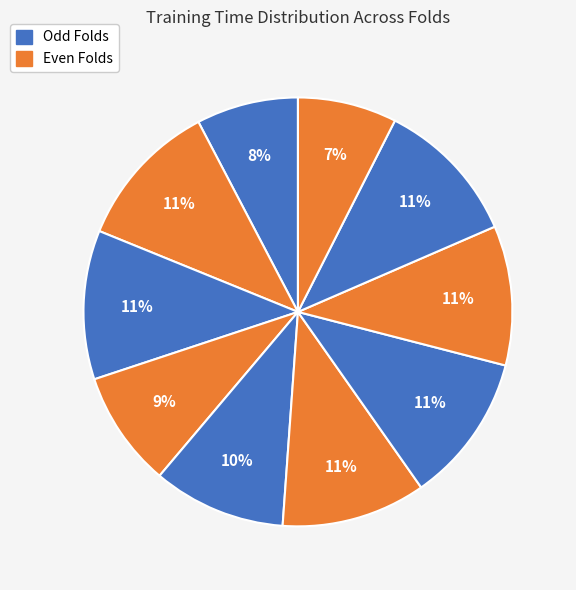

How many segments does this pie chart have?

10